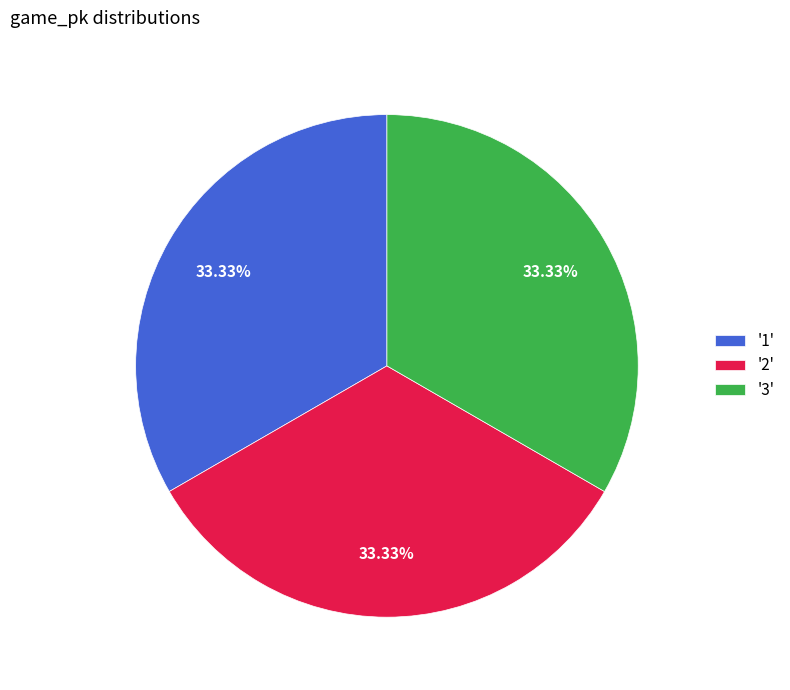

How many slices are in this pie chart?

3